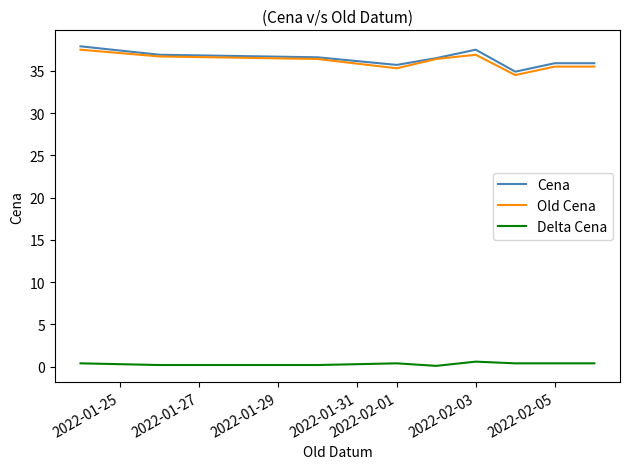

True or false: Delta Cena and Cena cross at least once.

False